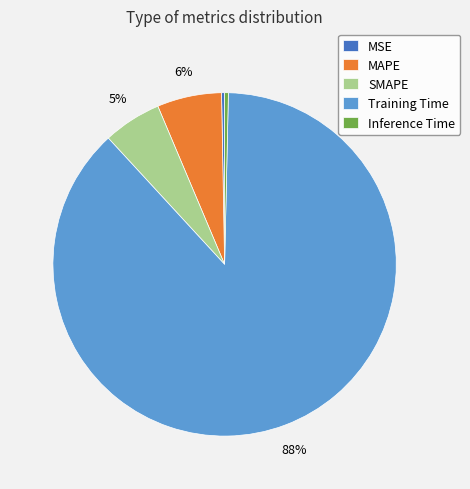

Combined, do Training Time and SMAPE account for over 50%?

Yes